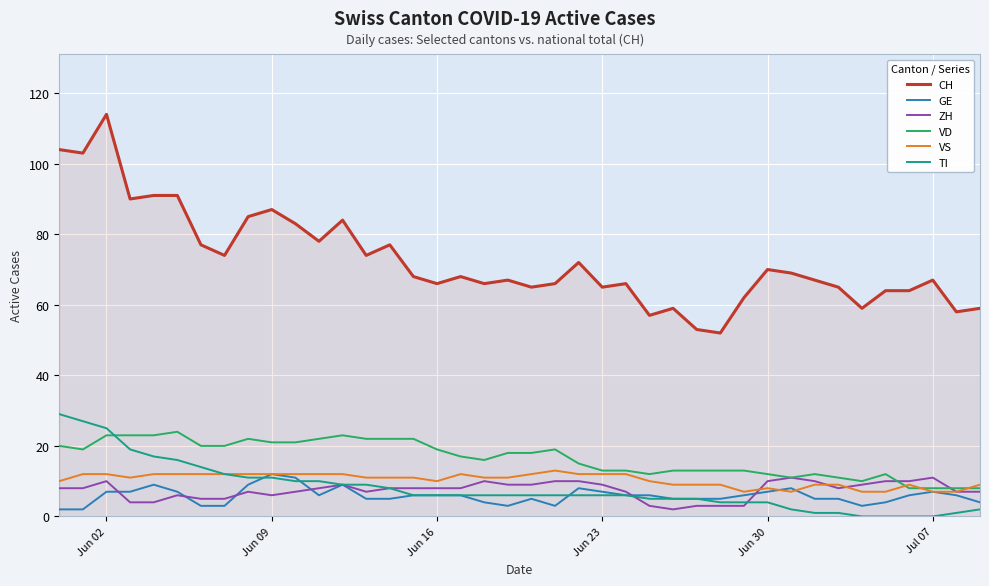

Which series has the largest total across all categories?

CH